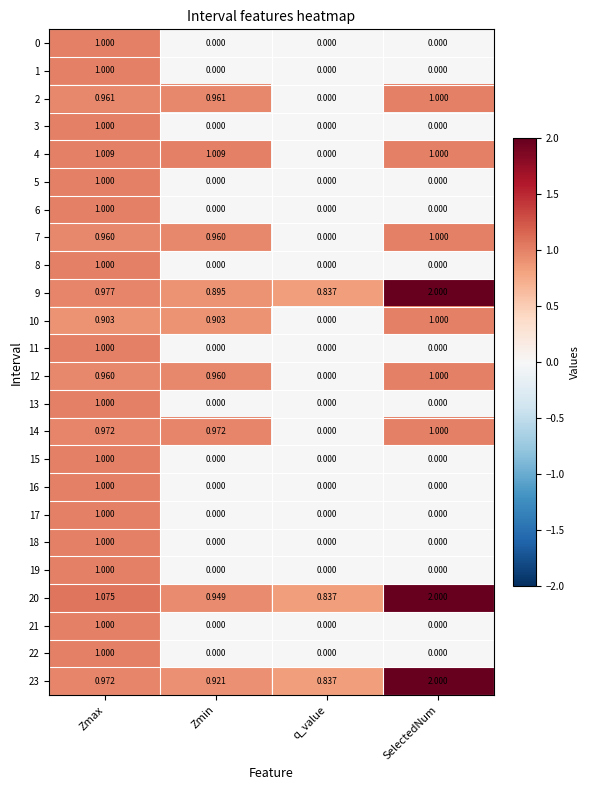

Which category has the highest value in the 3 series?

Zmax